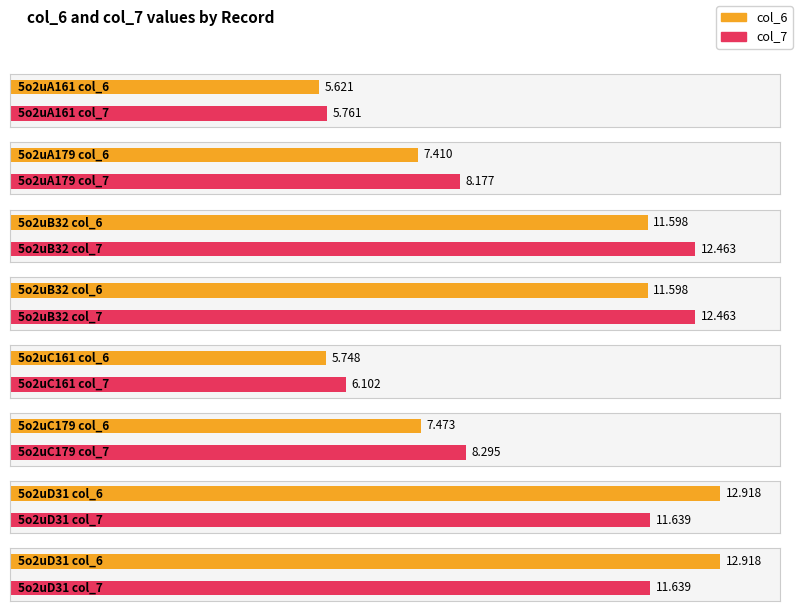

What is the sum of all col_7 values?

76.5